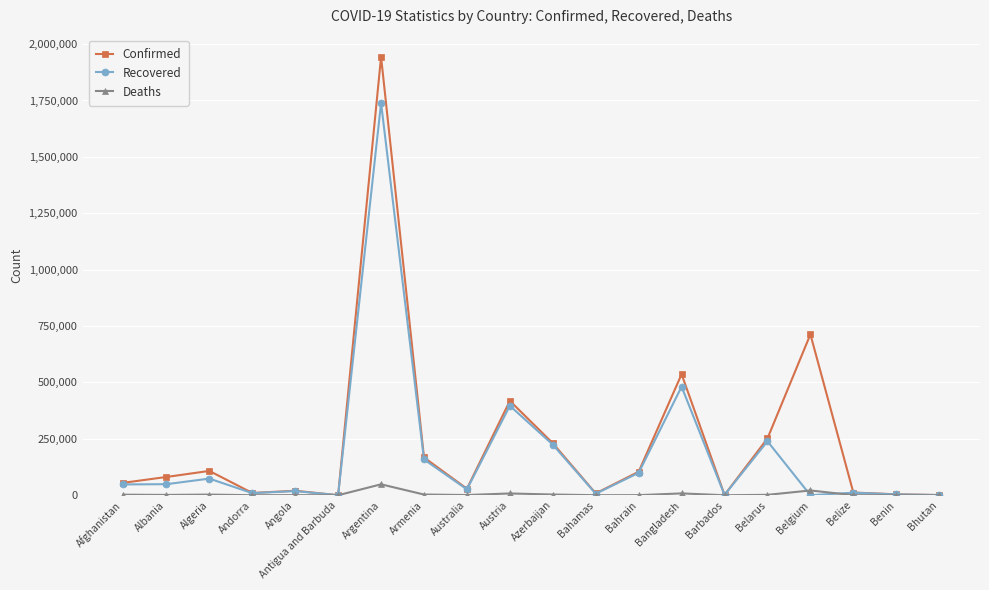

What is the lowest value of the Confirmed series?

249